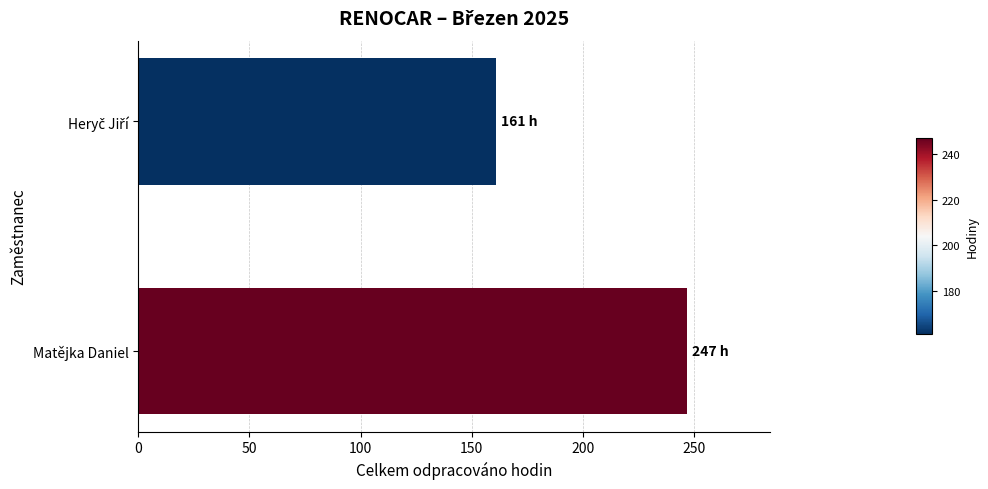

The chart shows a value of 247 at Matějka Daniel. True or false?

True